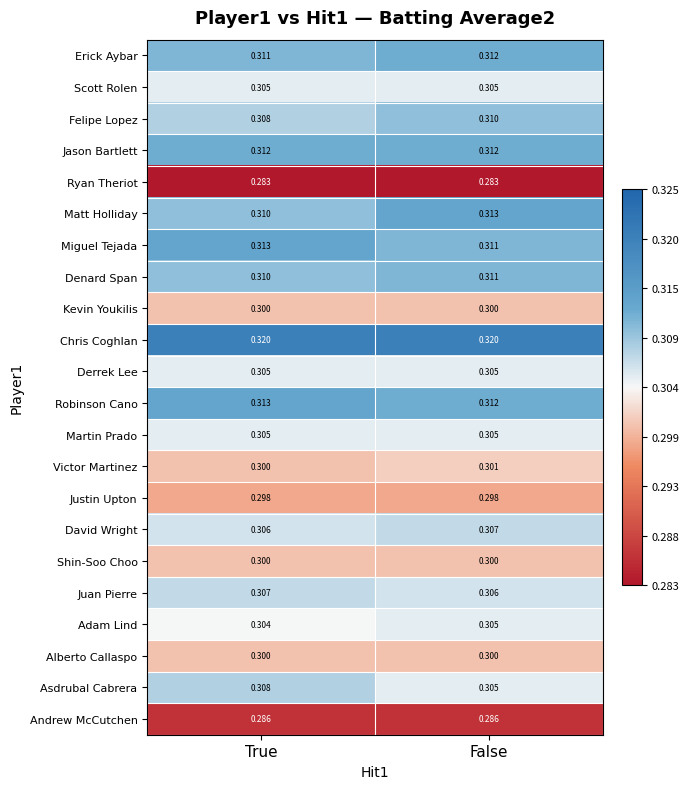

Where is Juan Pierre nearest to the value 0?

False